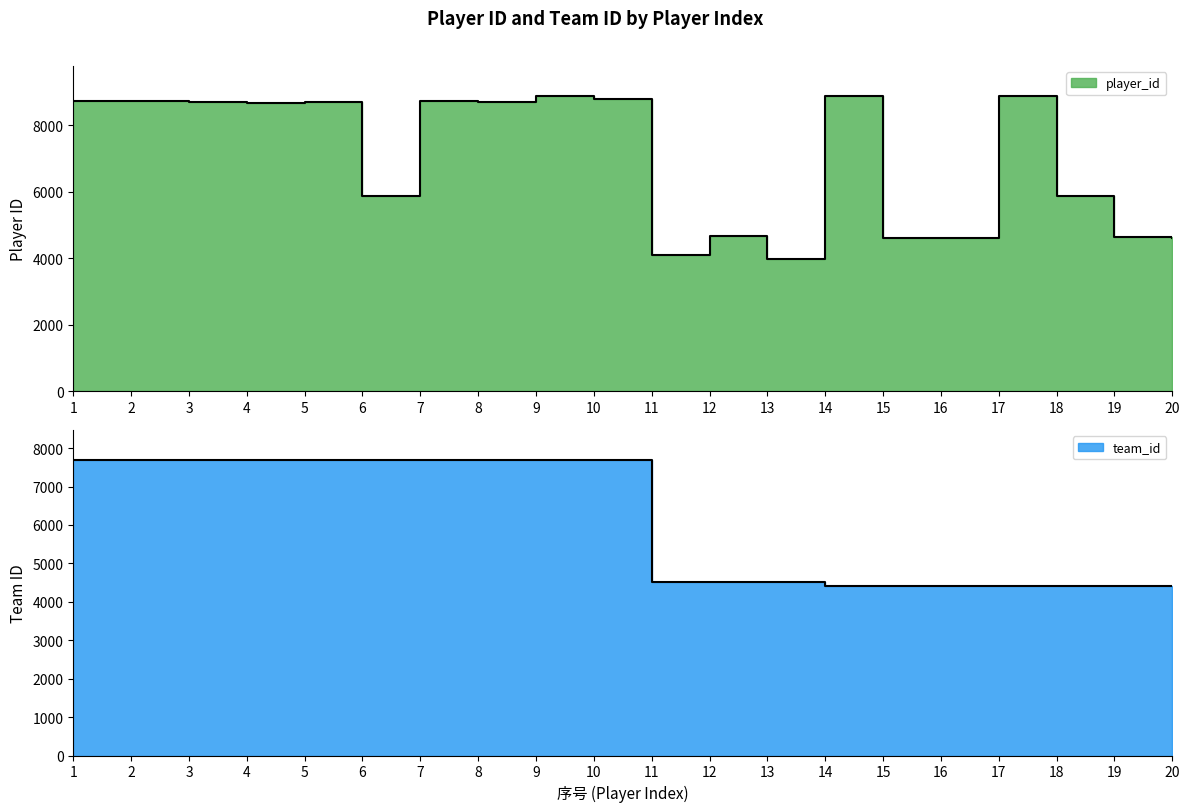

What is the value of the team_id point at the 20th from the left?

4404